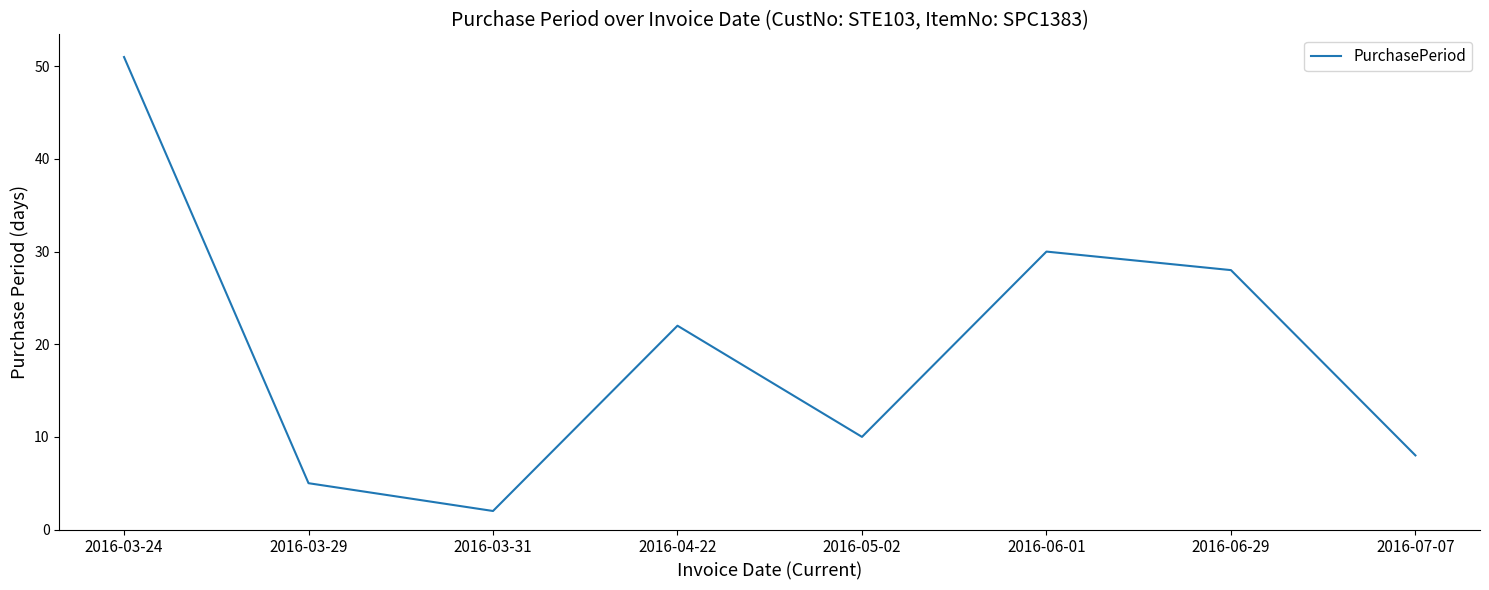

What is the greatest value displayed?

51